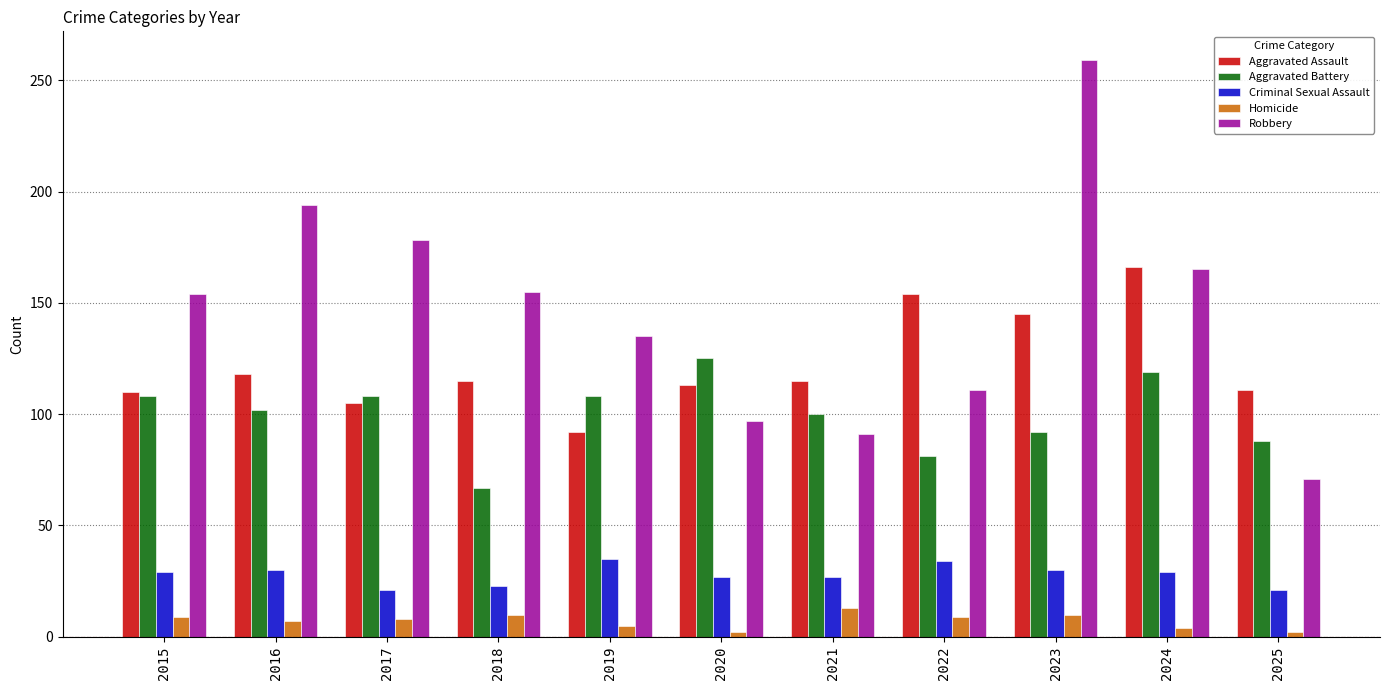

At which category is the sum across all series the highest?

2023